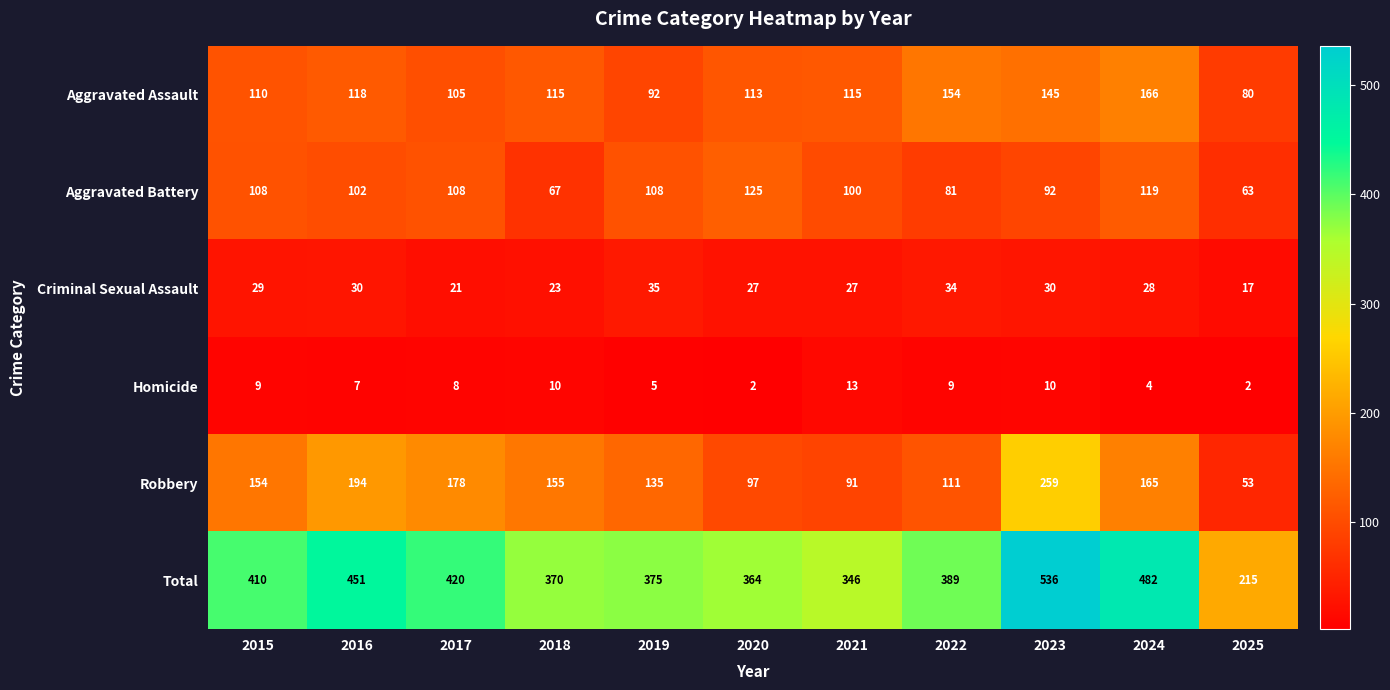

What is the difference between the Robbery values at 2015 and 2024?

11